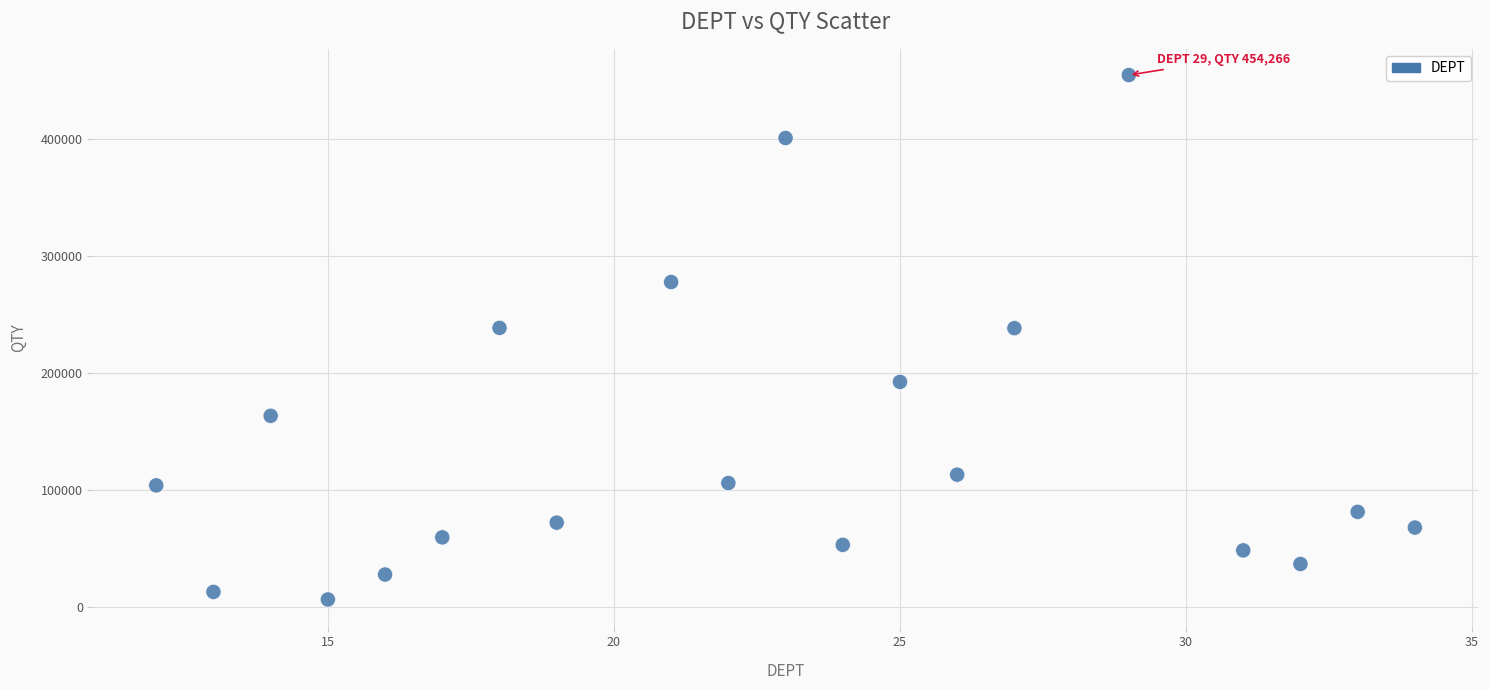

What is the range of Y values (max minus min)?

447984.0